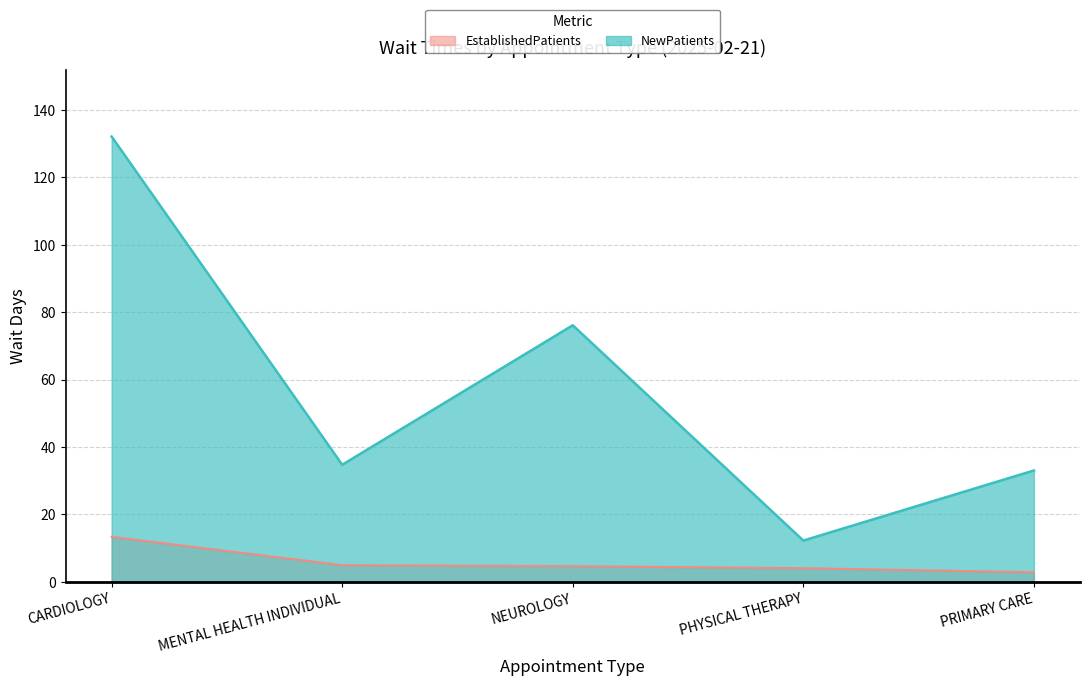

Where is the first local maximum for NewPatients?

NEUROLOGY